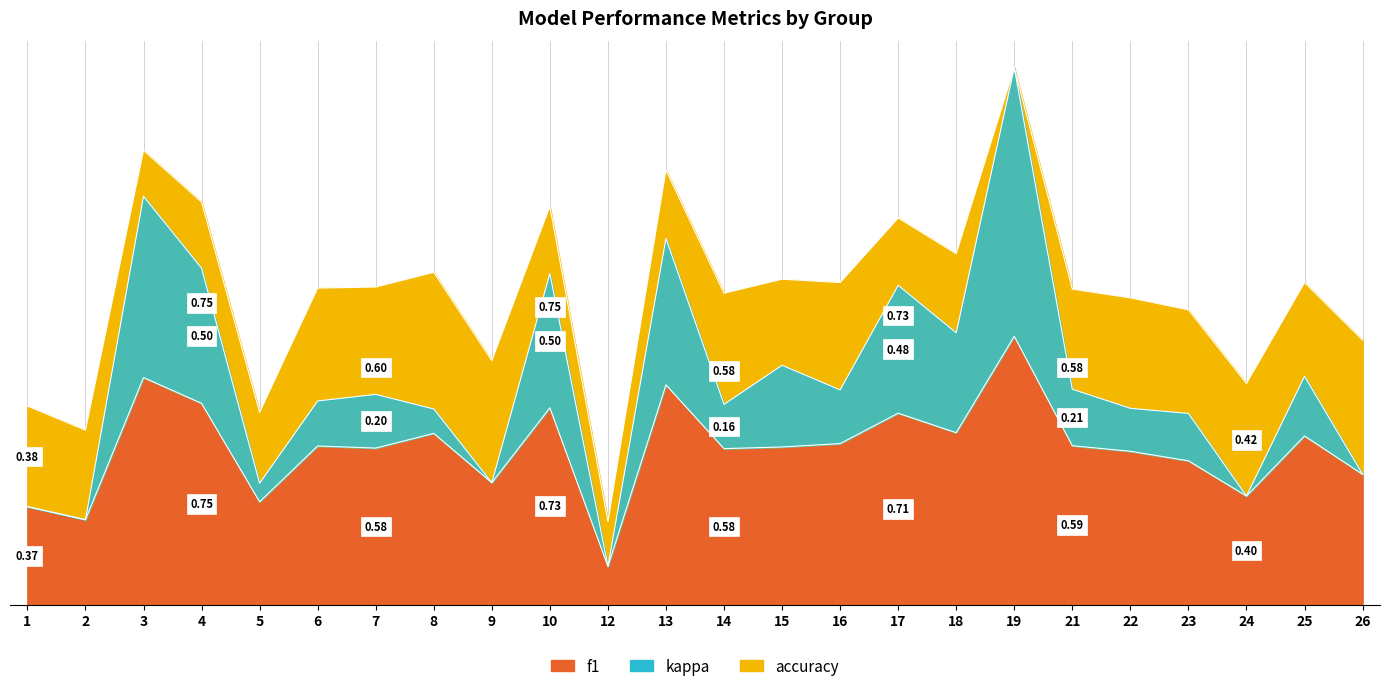

At which label does f1 reach its minimum?

12